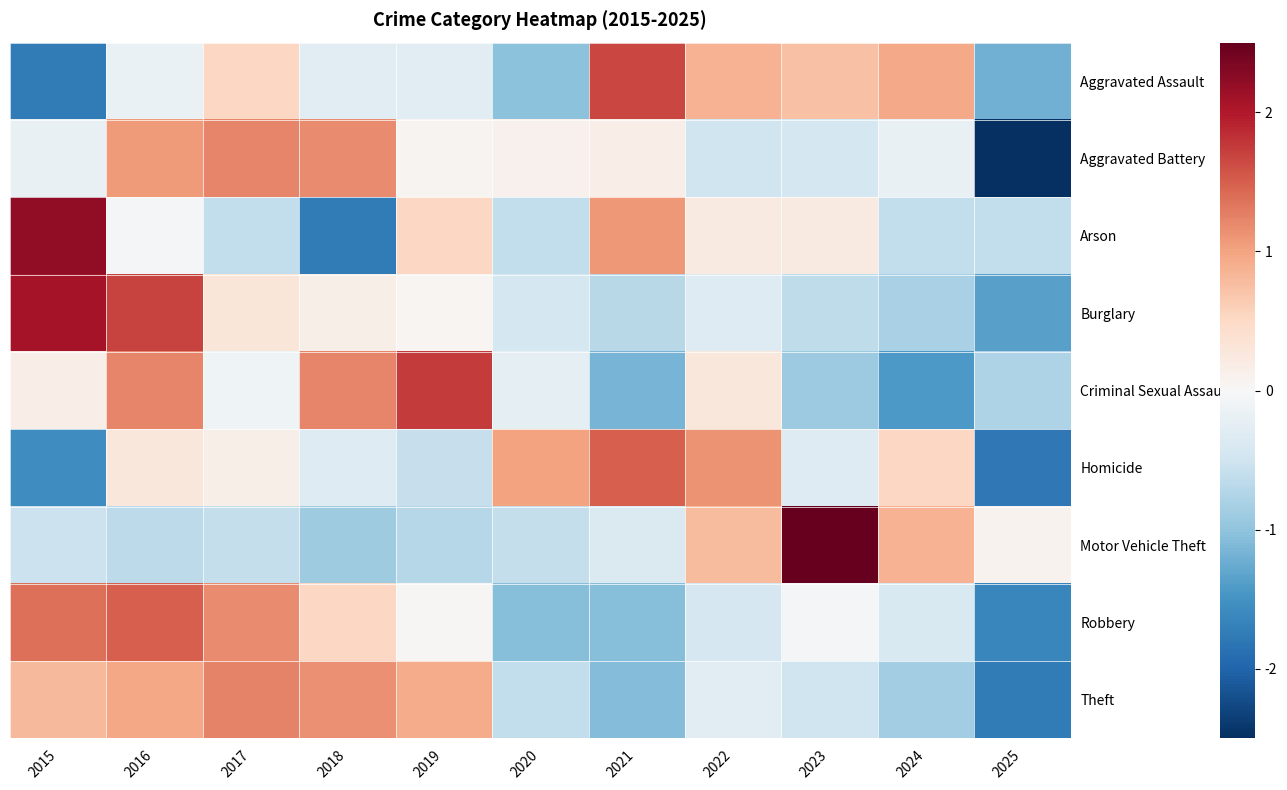

Which series changed the most between 2019 and 2025?

Theft